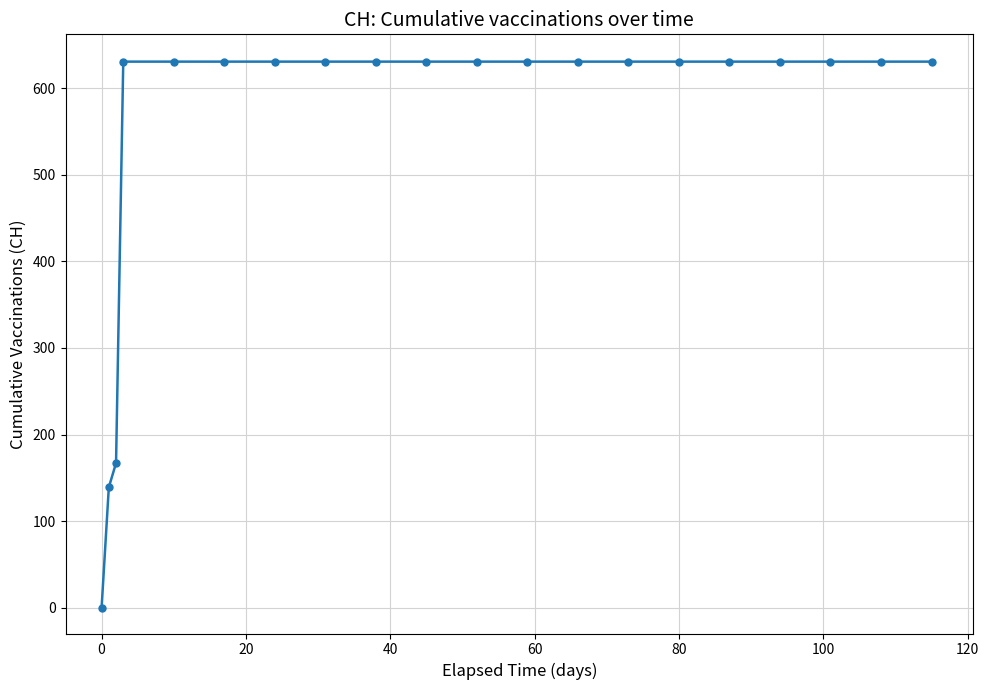

What is the value of the 20th point from the left?

631